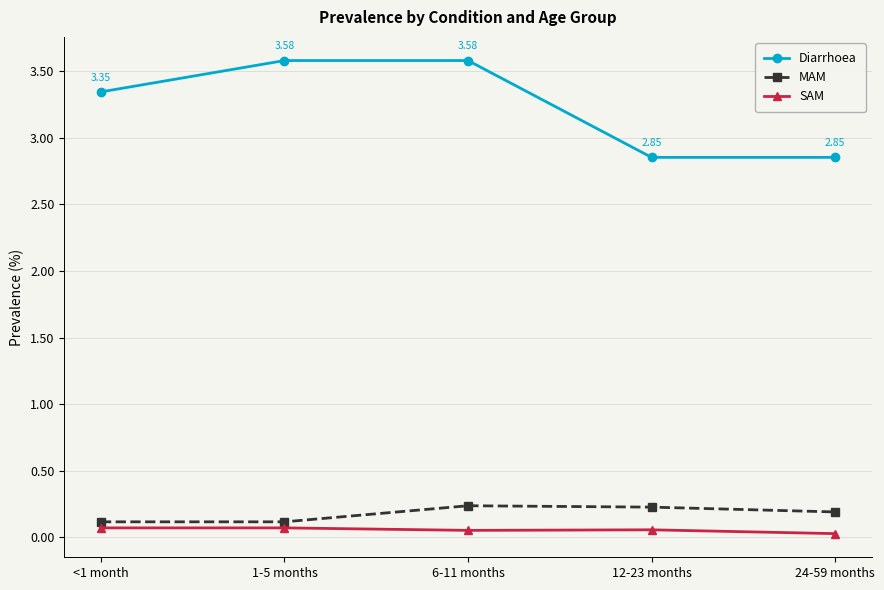

Which series has the largest range (max minus min)?

Diarrhoea